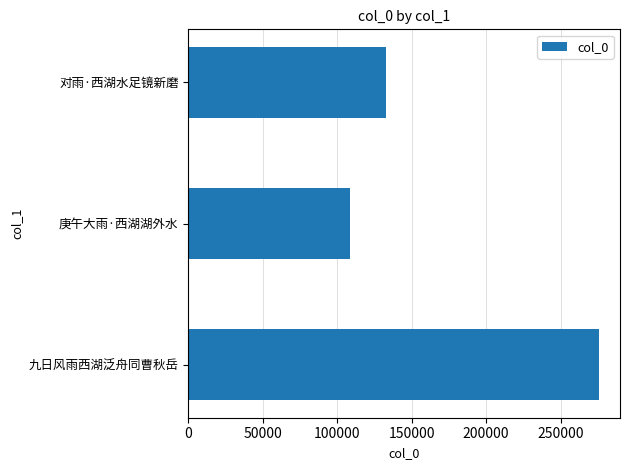

What is the minimum value shown in the chart?

108365